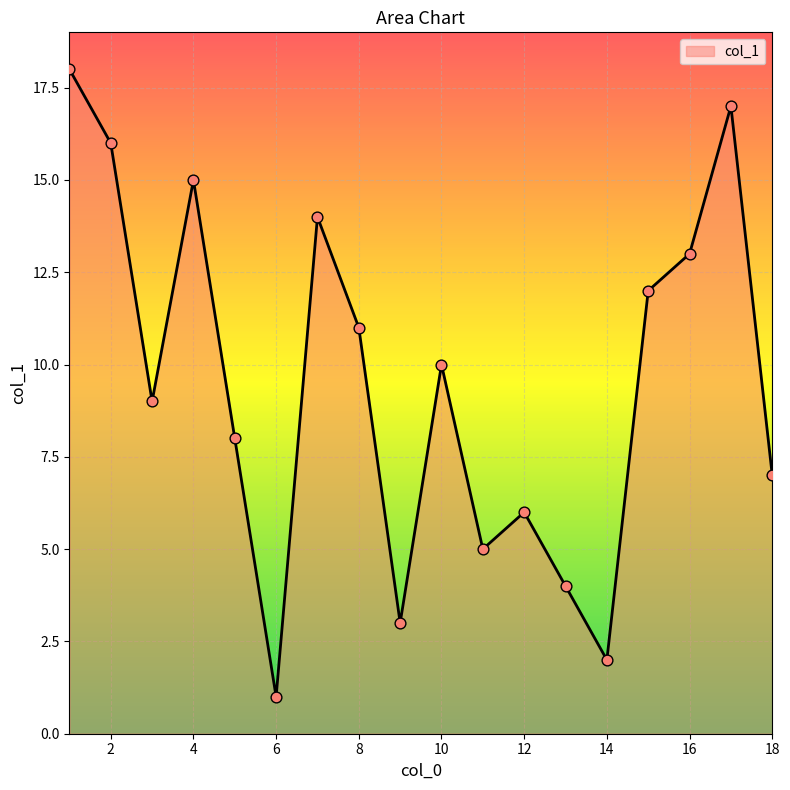

What is the difference between the maximum and minimum values?

17